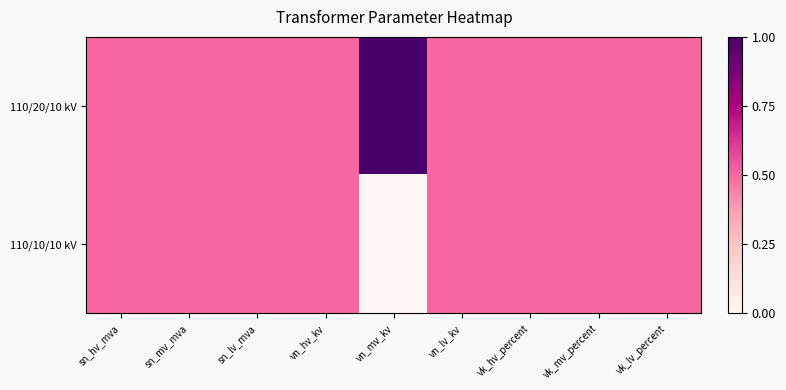

List the series in order of their peak value, lowest first.

110/10/10 kV, 110/20/10 kV